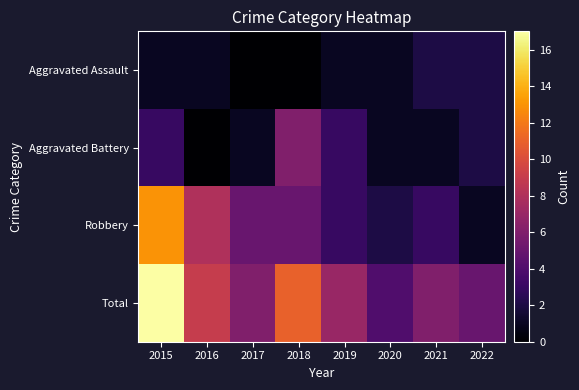

List the series in order of their overall mean, lowest first.

Aggravated Assault, Aggravated Battery, Robbery, Total